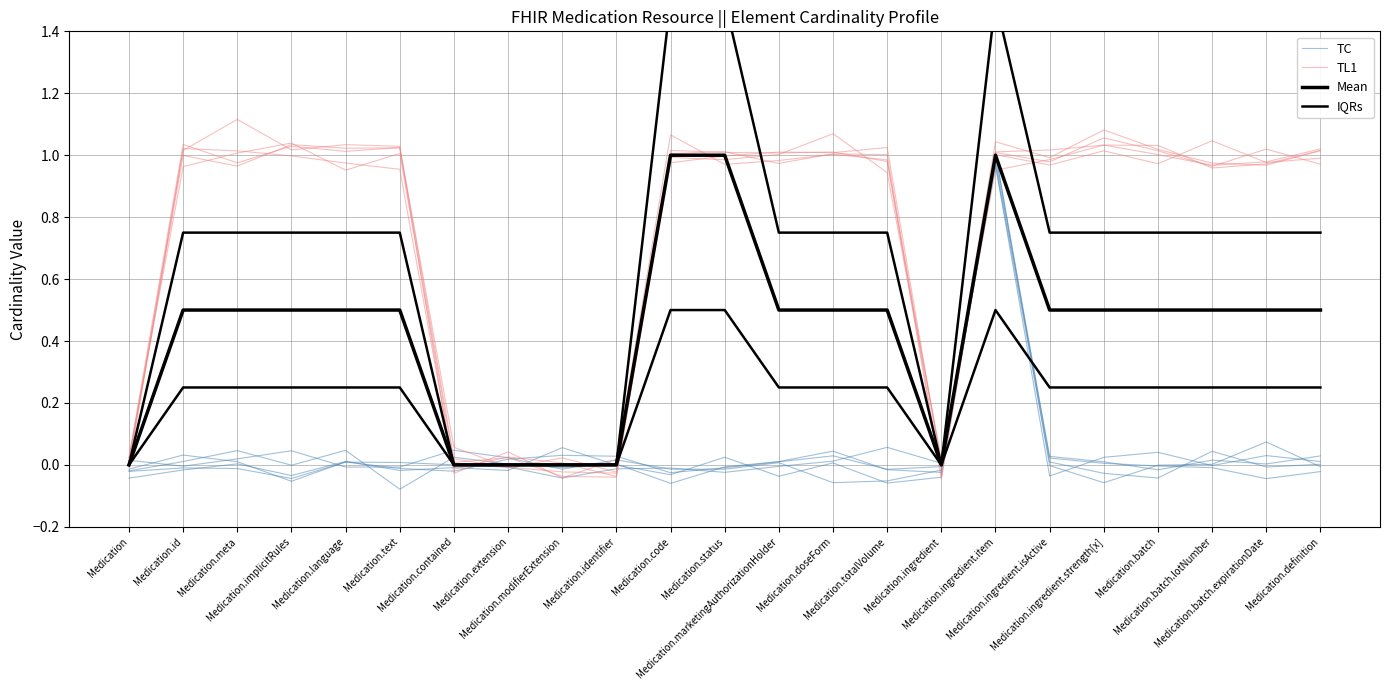

Between which two adjacent categories do TC and IQRs first intersect?

Medication and Medication.id